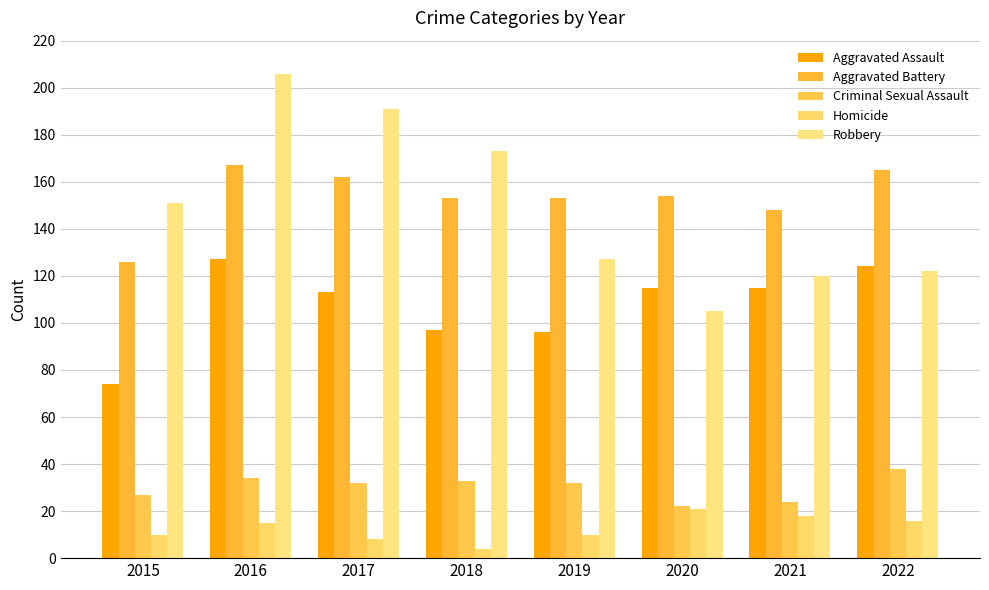

Where is Robbery nearest to the value 155?

2015